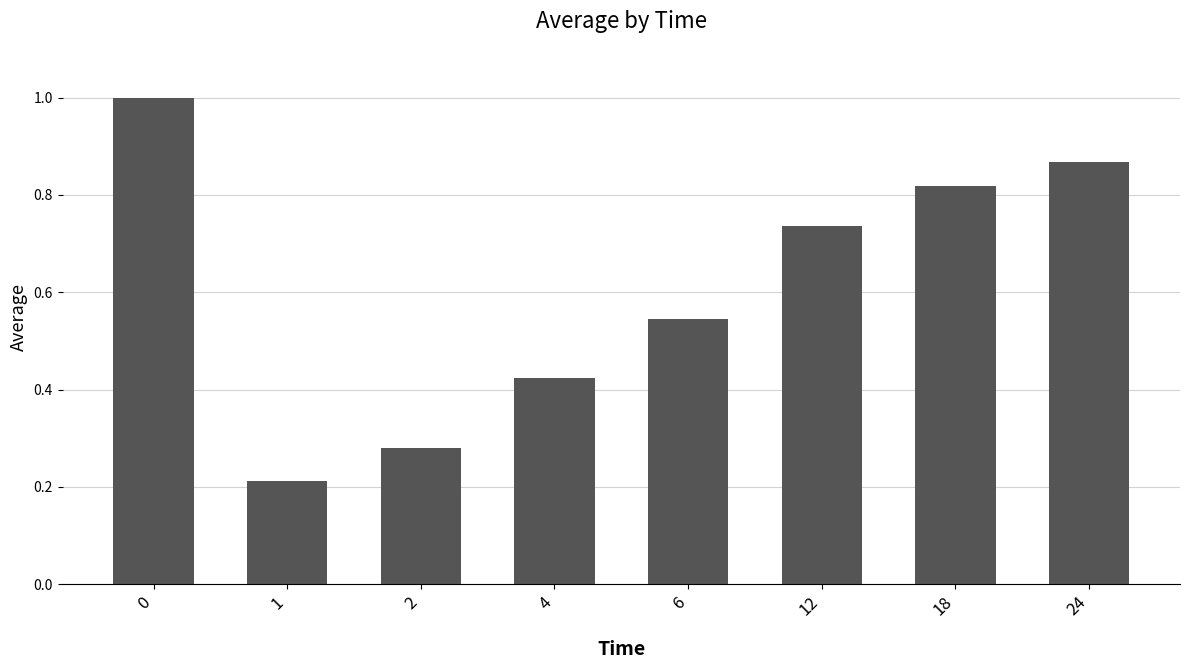

What is the sum of all values?

4.9